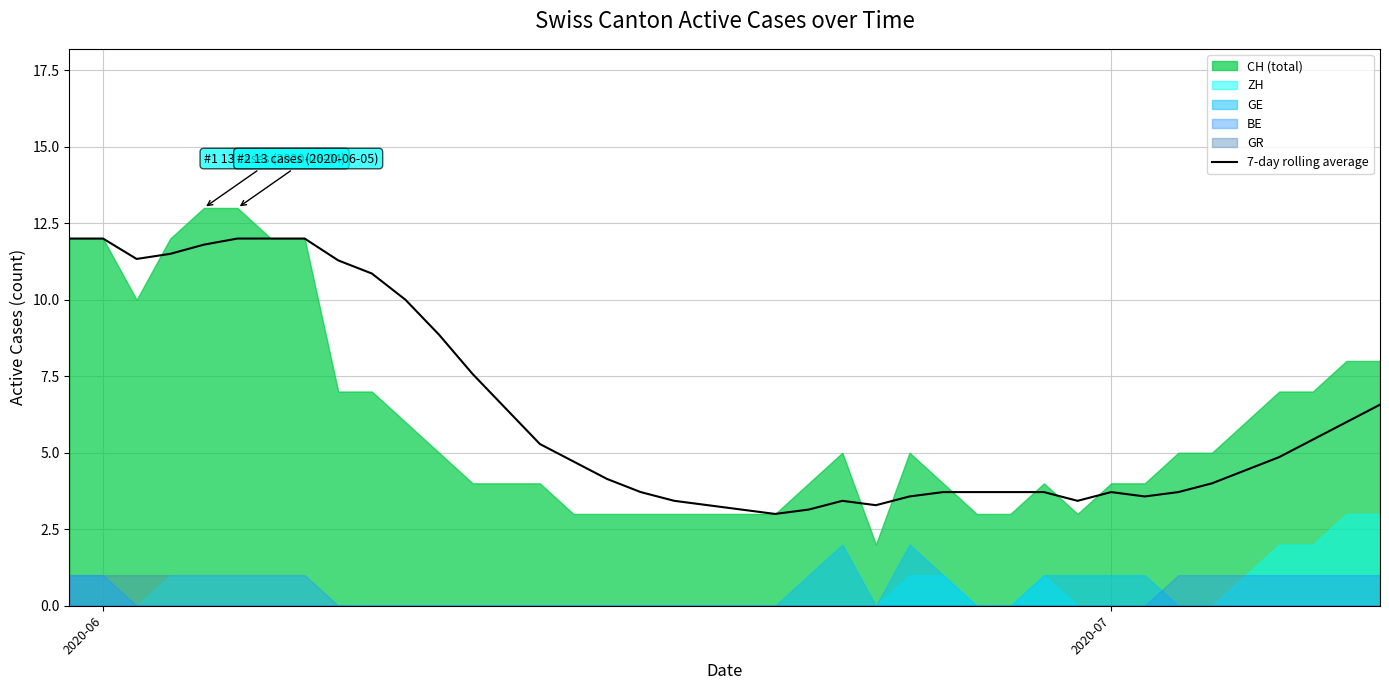

How many lines are shown in the chart?

1